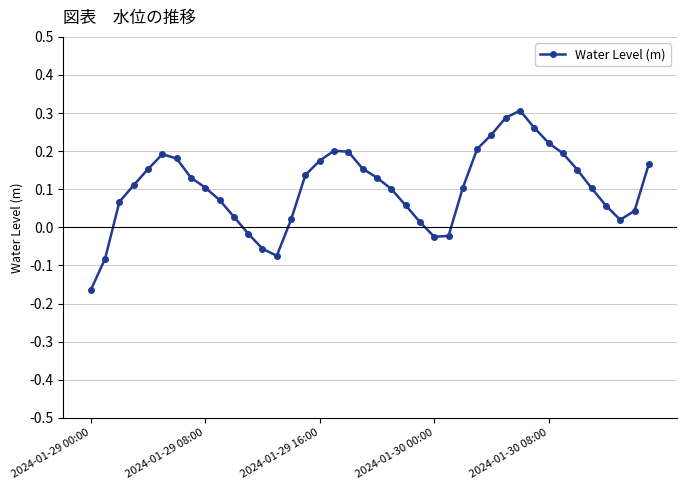

How many interior local peaks (higher than both neighbors) does the data have?

3